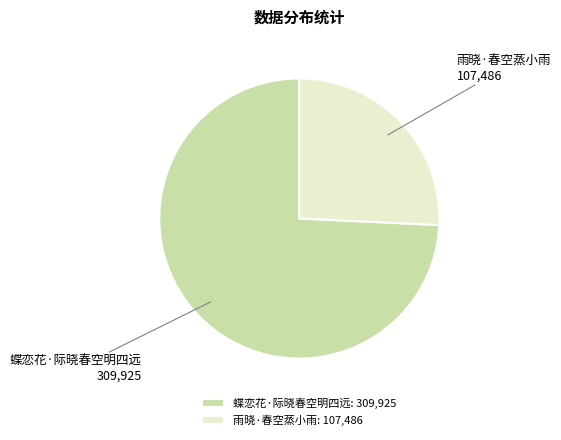

Is it true that 雨晓·春空蒸小雨 is 26% of the pie?

True